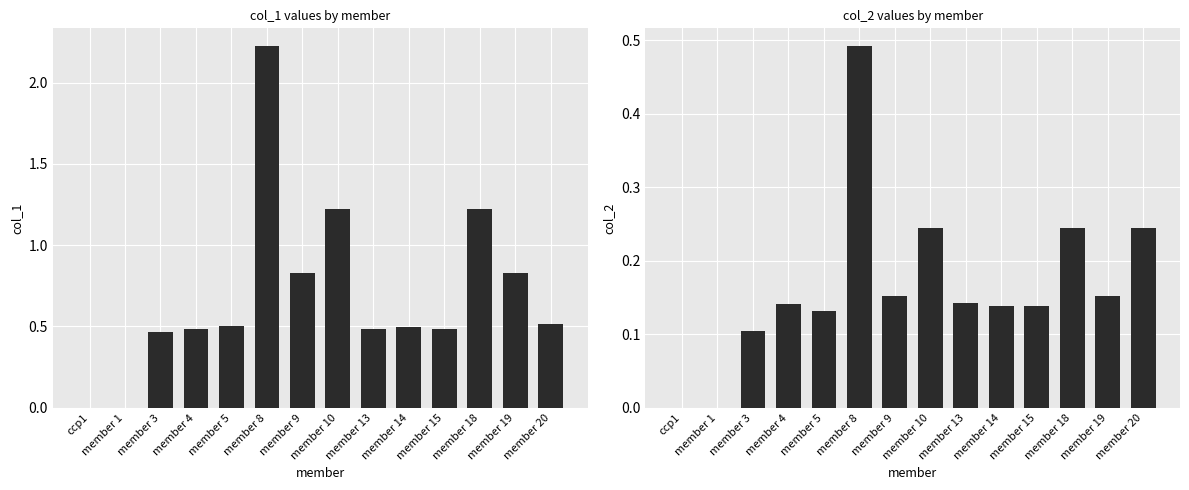

At which label does col_2 reach its peak?

member 8